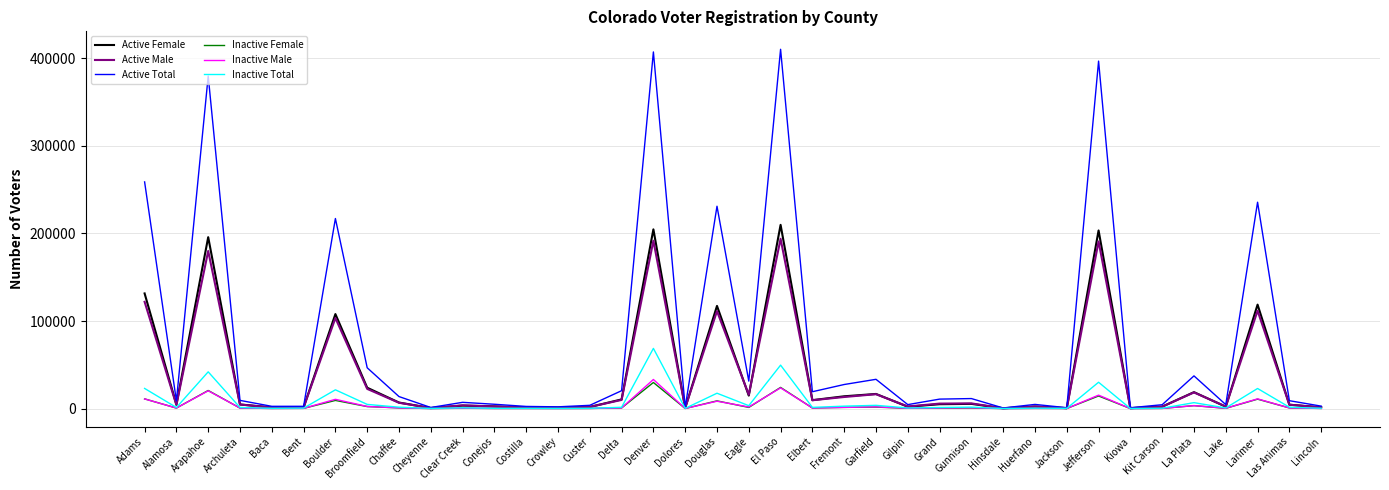

What is the highest value of the Active Male series?

193927